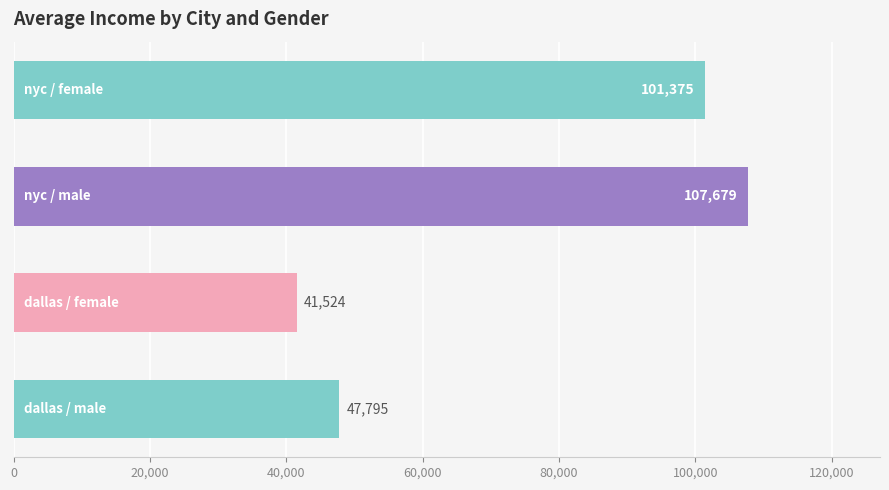

How many bars are there in total?

4